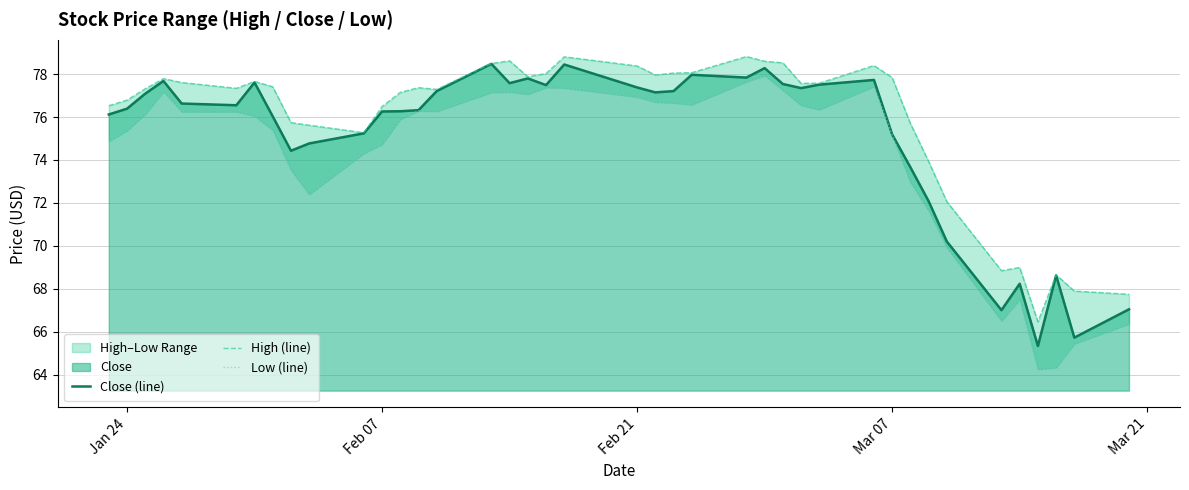

What is the greatest value displayed?

78.8